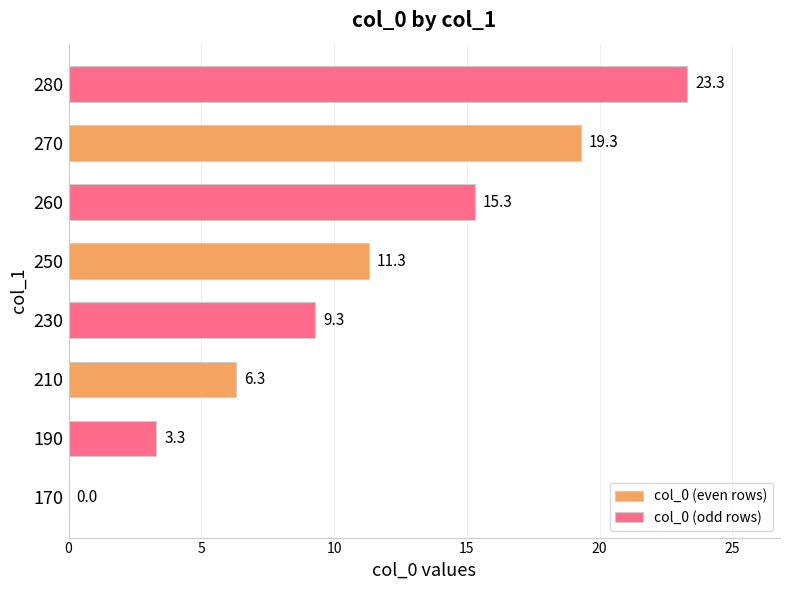

Which series changed the most between 210 and 250?

col_0 (odd rows)